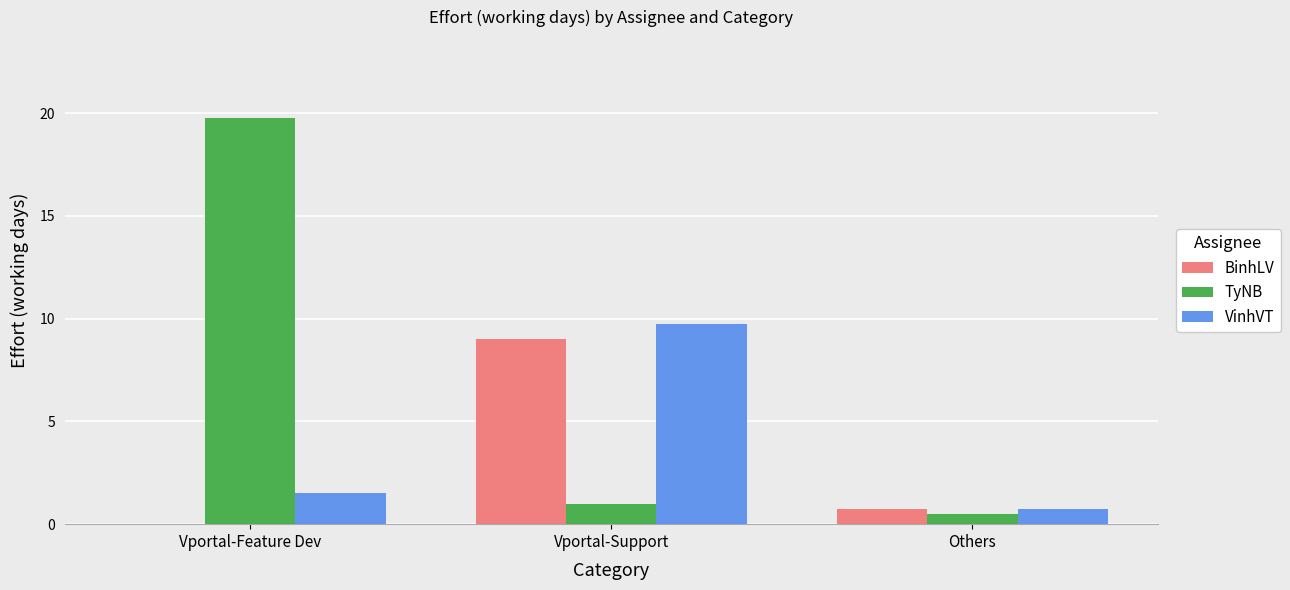

Which series has the widest spread of values?

TyNB